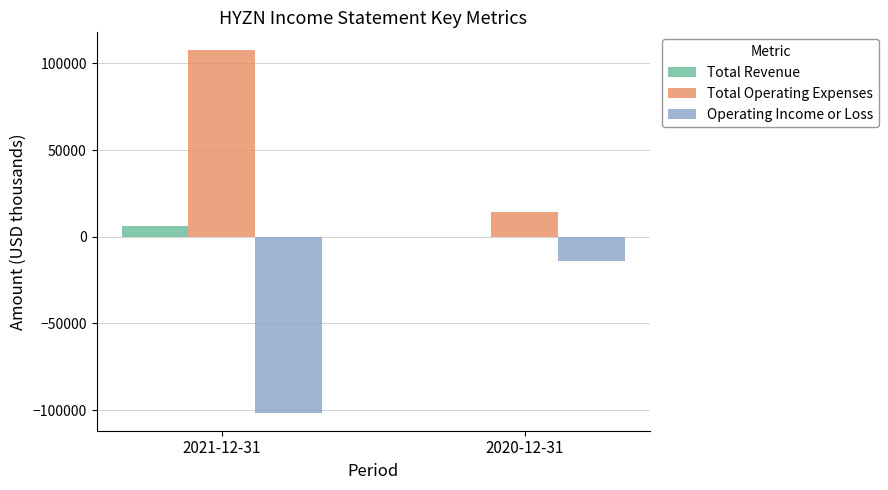

The value of Total Operating Expenses at 2021-12-31 is 151916. True or false?

False